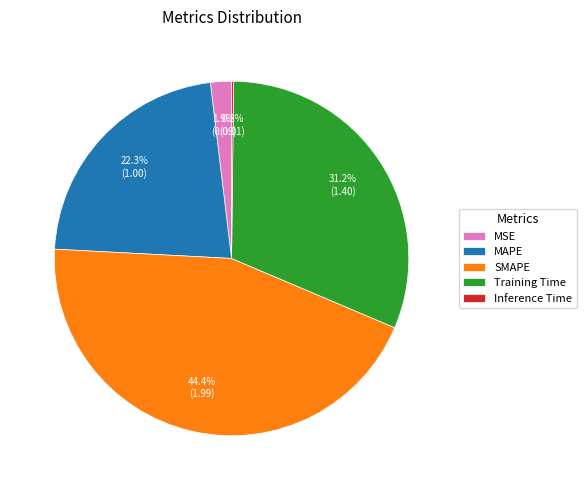

To the nearest percent, what portion does MAPE represent?

22%